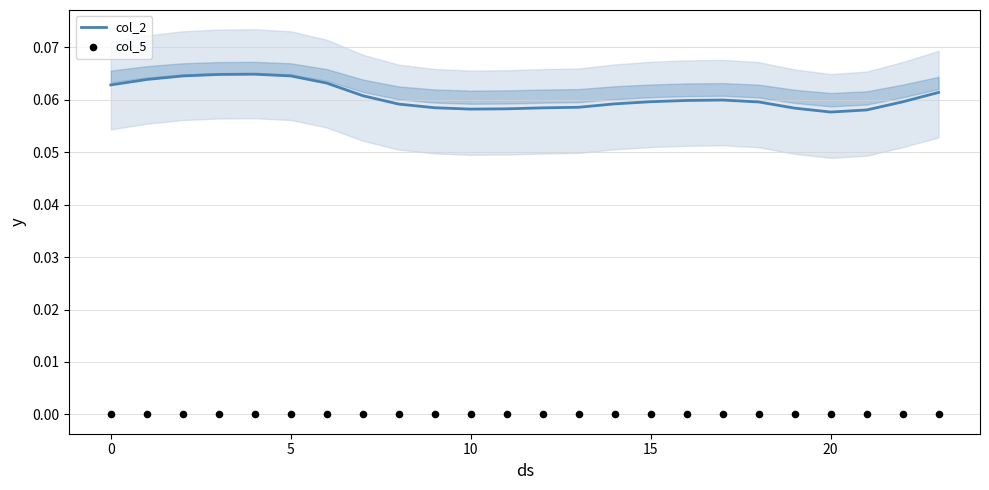

What is the total value across all series at 14?

0.1